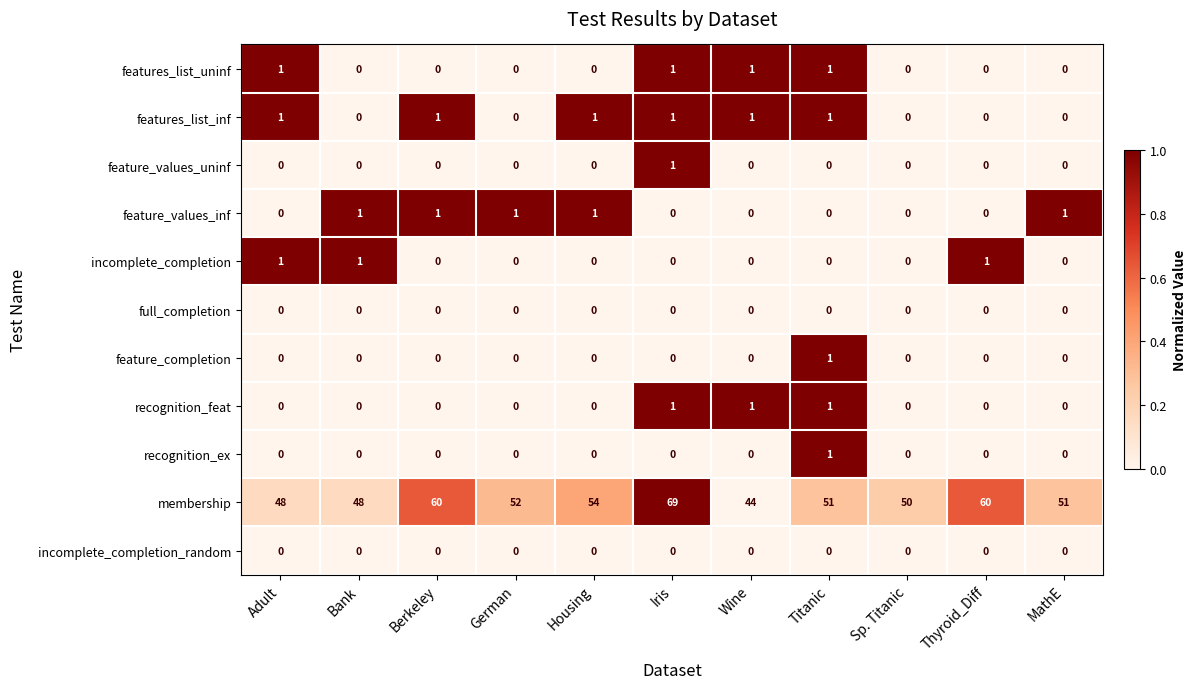

The features_list_inf series shows 2 at Adult. True or false?

False